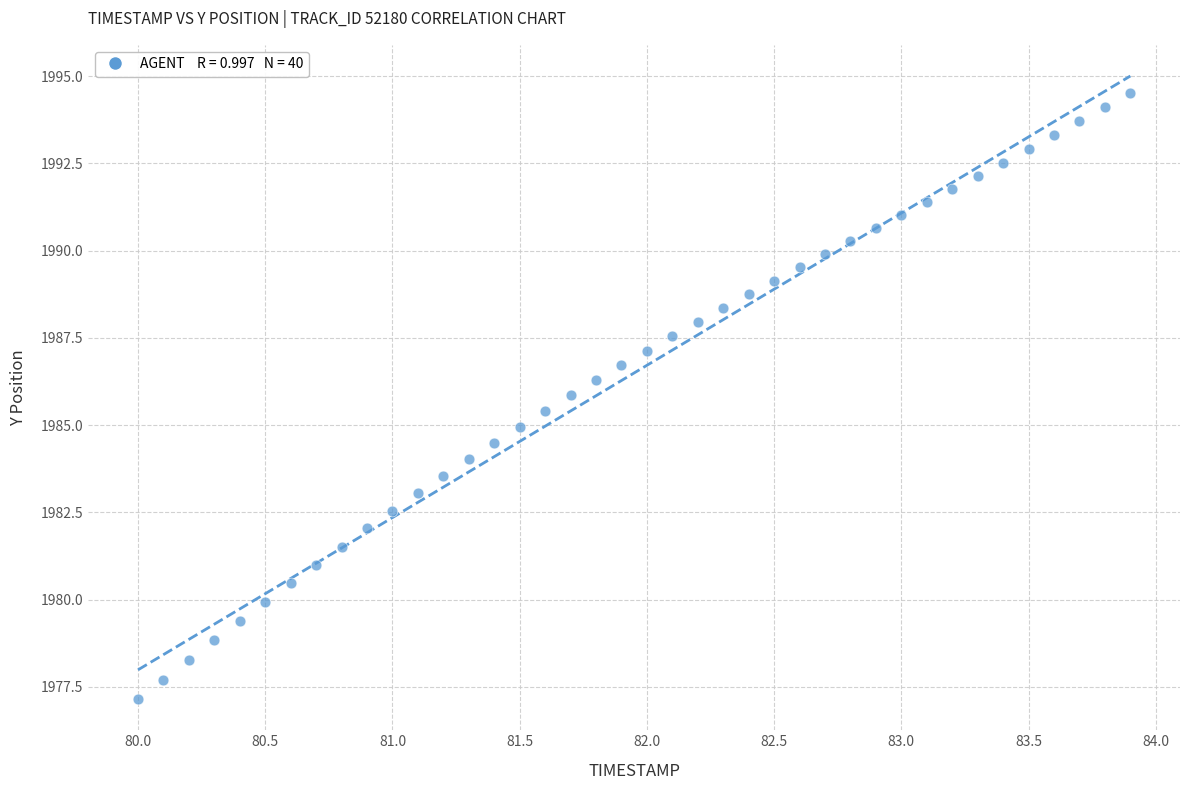

What is the range of X values (max minus min)?

3.9